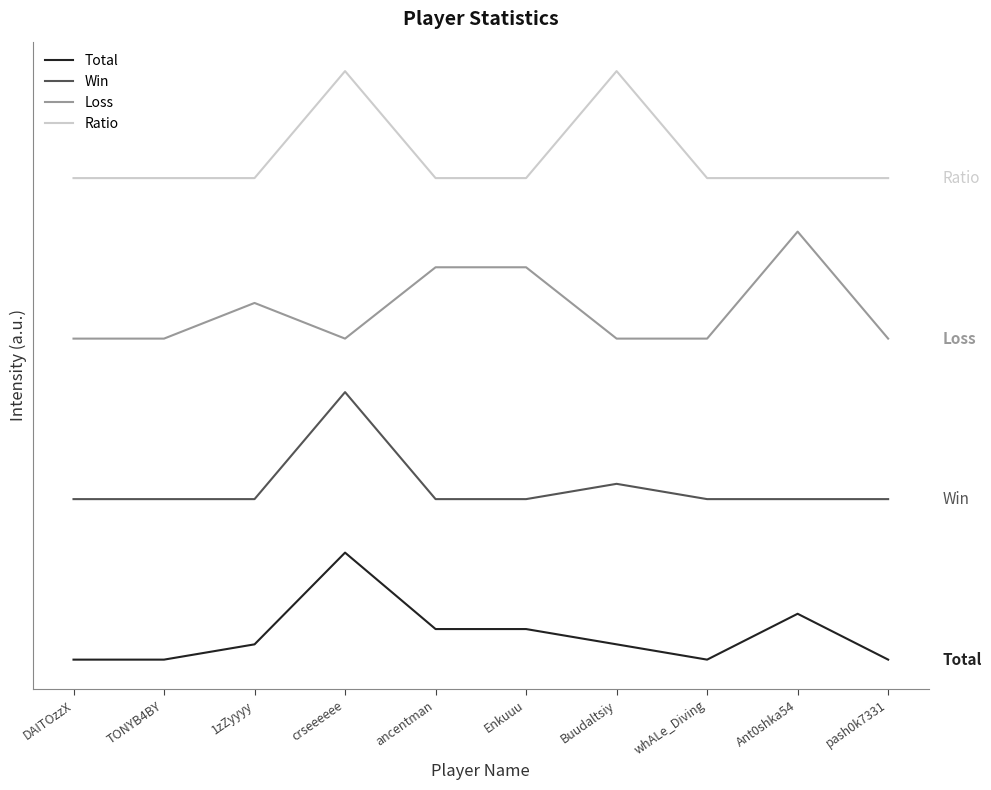

How many interior local peaks does the Total series have?

2